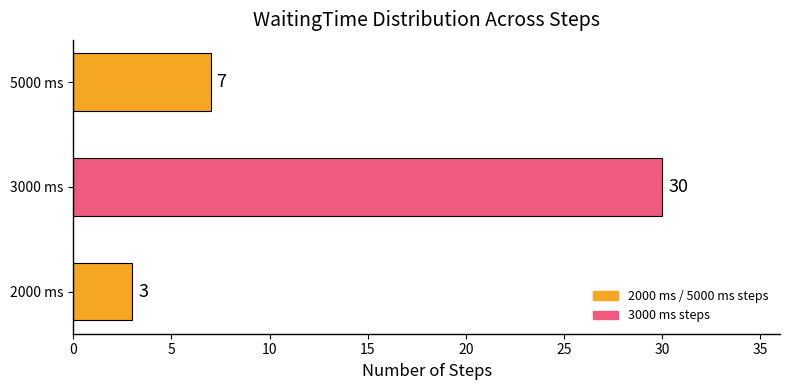

Is it true that the value at 3000 ms is 30?

True